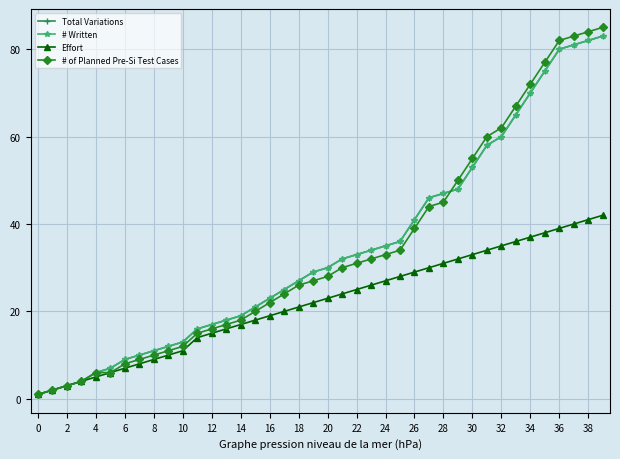

True or false: Effort has more than 1 interior local peaks.

False